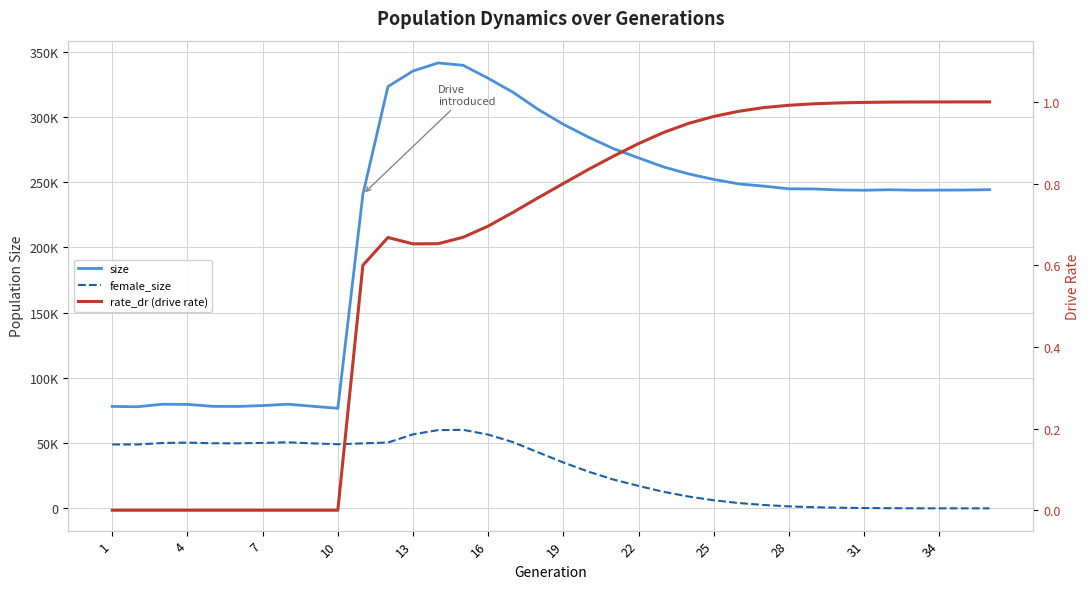

Reading left to right, transcribe all the data shown in this chart.

size: 78102.0	77876.0	79777.0	79669.0	78183.0	78100.0	78743.0	79805.0	78208.0	76659.0	240615.0	323182.0	335118.0	341291.0	339455.0	329539.0	318671.0	305592.0	294248.0	284419.0	275569.0	268516.0	261566.0	256255.0	252035.0	248602.0	246867.0	244829.0	244733.0	243973.0	243740.0	244126.0	243763.0	243844.0	243899.0	244169.0
female_size: 48963.0	48948.0	50062.0	50413.0	49849.0	49830.0	50148.0	50619.0	49787.0	49123.0	49793.0	50451.0	56718.0	59952.0	60157.0	56510.0	50660.0	42834.0	35145.0	28133.0	22058.0	17192.0	12658.0	9041.0	6174.0	4074.0	2571.0	1522.0	880.0	485.0	254.0	114.0	43.0	17.0	6.0	0.0
rate_dr (drive rate): 0.0	0.0	0.0	0.0	0.0	0.0	0.0	0.0	0.0	0.0	0.6	0.7	0.7	0.7	0.7	0.7	0.7	0.8	0.8	0.8	0.9	0.9	0.9	0.9	1.0	1.0	1.0	1.0	1.0	1.0	1.0	1.0	1.0	1.0	1.0	1.0